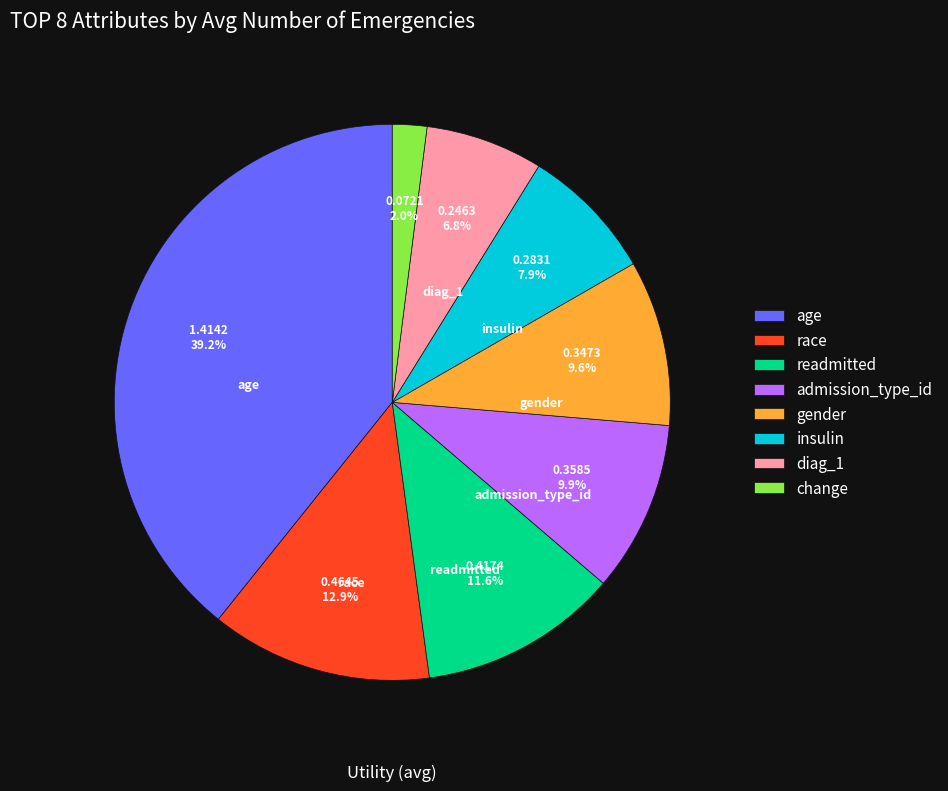

True or false: age accounts for 39% of the total.

True